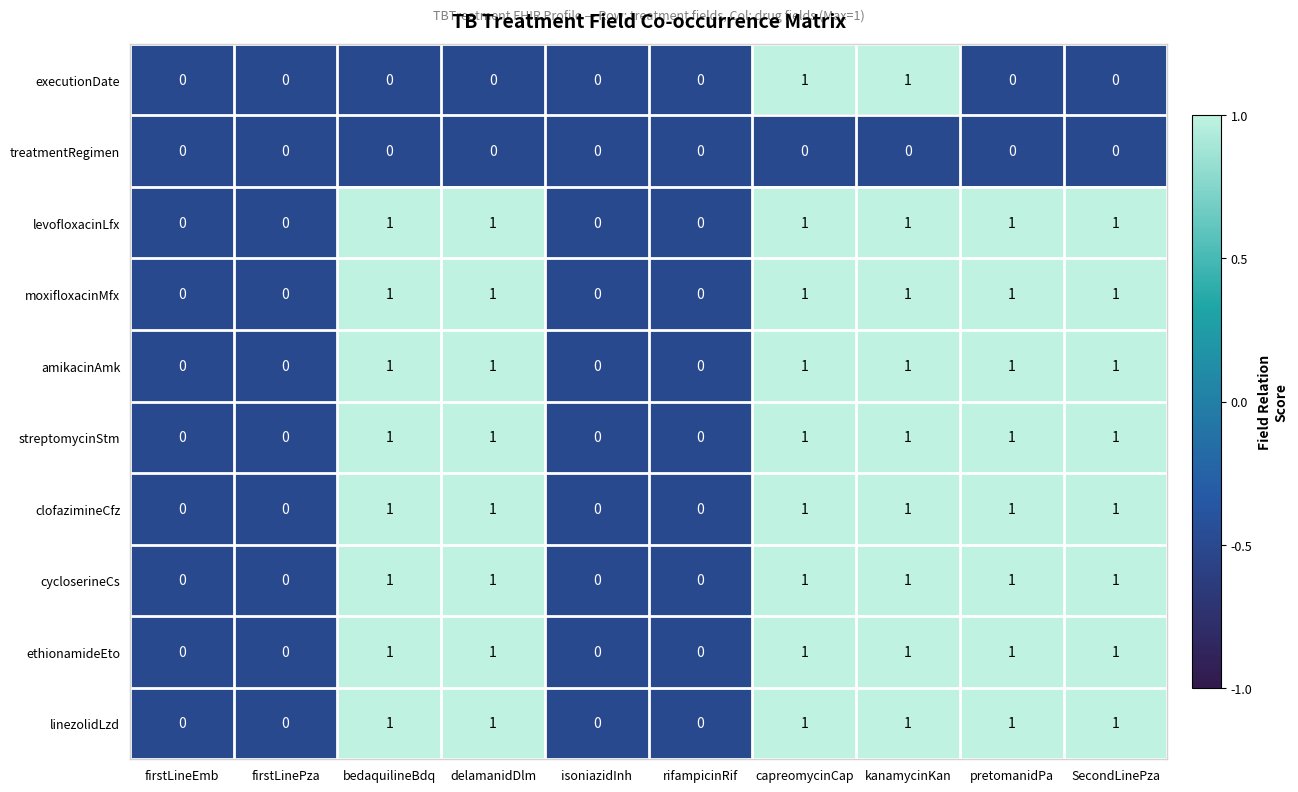

What is the sum of all levofloxacinLfx values?

6